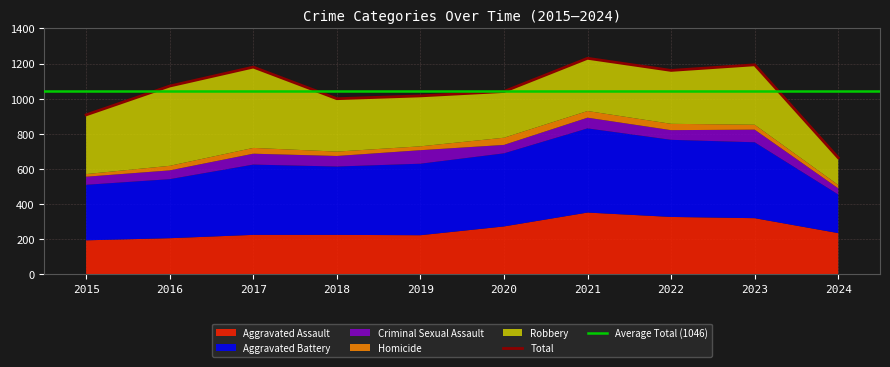

True or false: Robbery has more than 0 points higher than both neighbors.

True